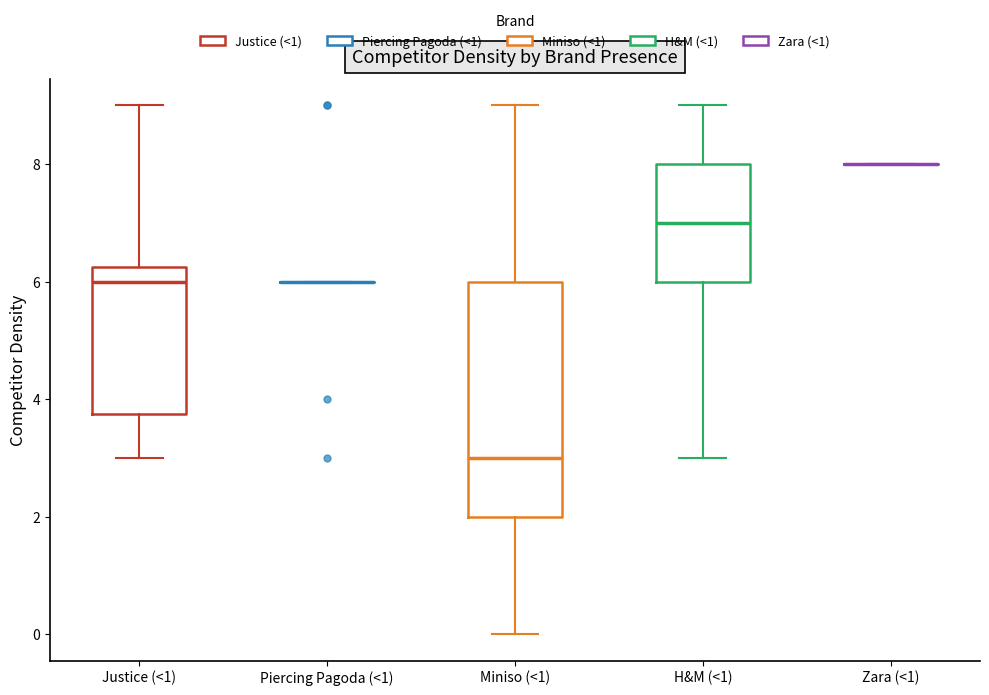

Reading left to right, read every box against the y-axis: the position of its median line, the range the box covers, and the ends of its whiskers. The values are not printed on the chart, so give them approximately, as read against the axis.

Justice (<1): median 6.0, box 3.8 to 6.2, whiskers 3.0 to 9.0
Piercing Pagoda (<1): box collapsed to a line at 6.0, whiskers 6.0 to 6.0
Miniso (<1): median 3.0, box 2.0 to 6.0, whiskers 0.0 to 9.0
H&M (<1): median 7.0, box 6.0 to 8.0, whiskers 3.0 to 9.0
Zara (<1): box collapsed to a line at 8.0, whiskers 8.0 to 8.0